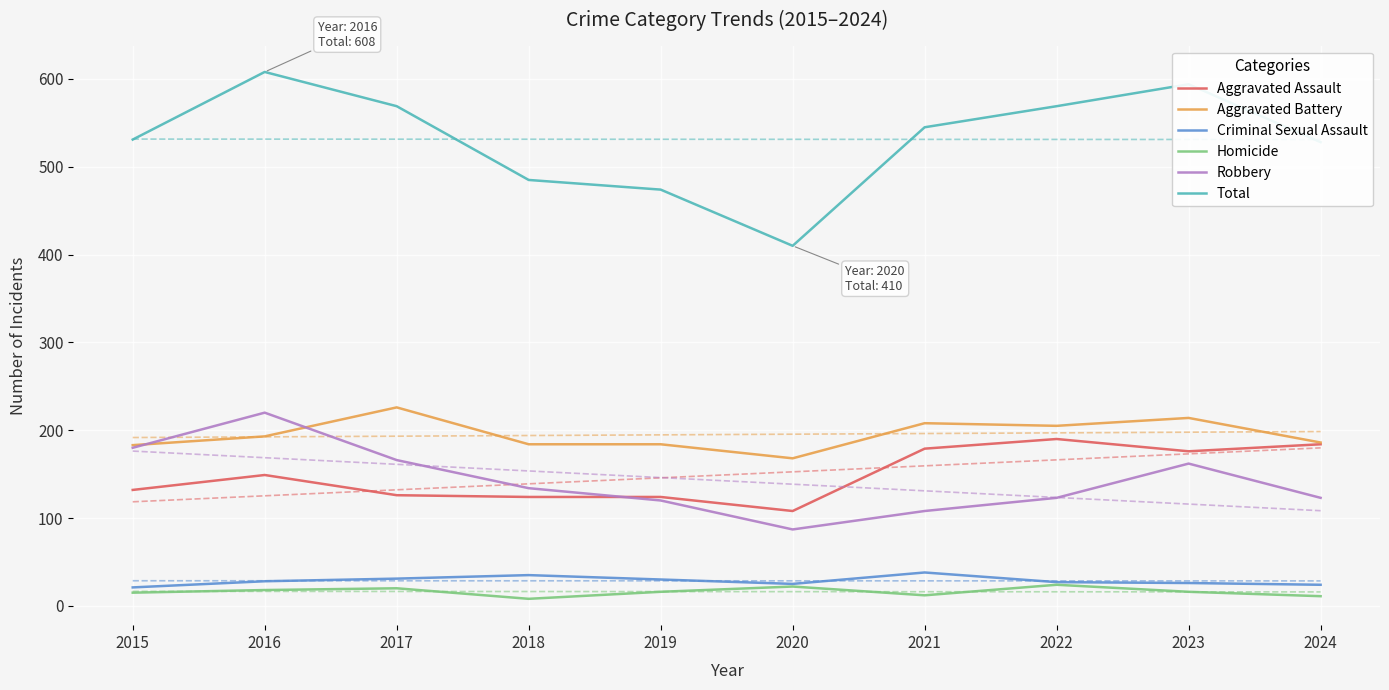

Which category has the highest value in the Total series?

2016